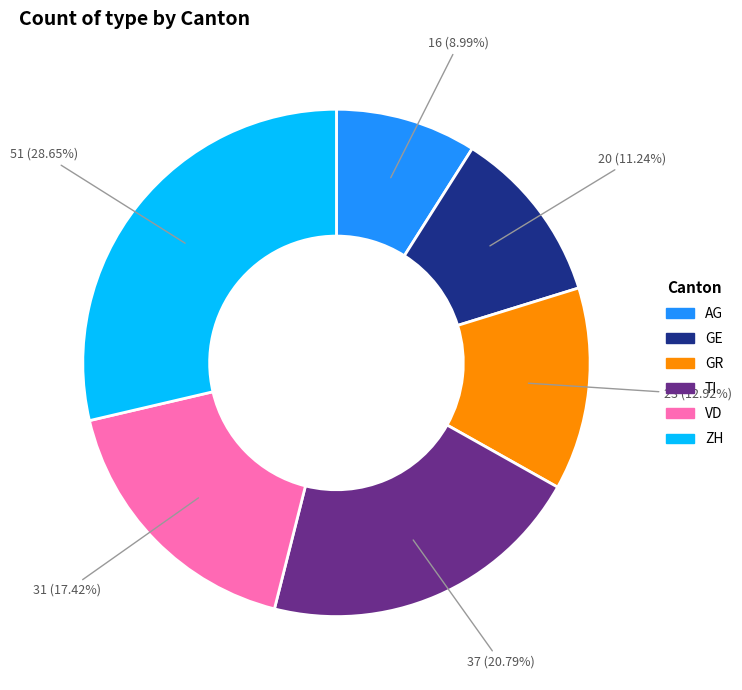

Is there a majority slice in this chart?

No